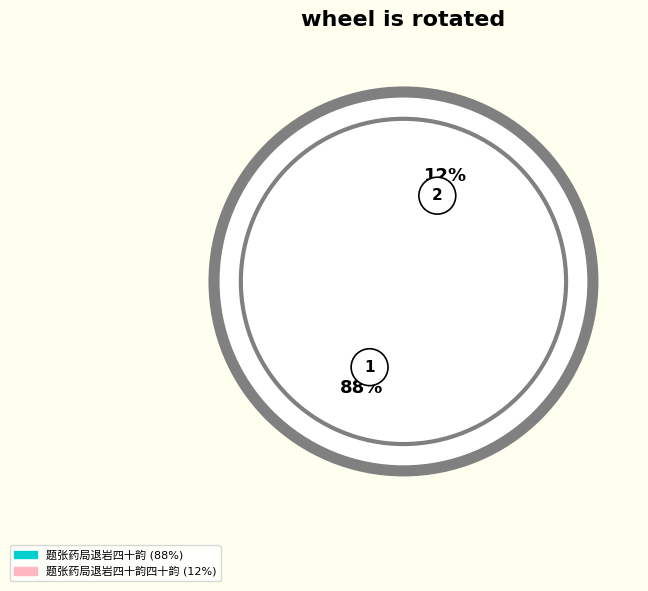

Is 题张药局退岩四十韵 the majority of the pie?

Yes